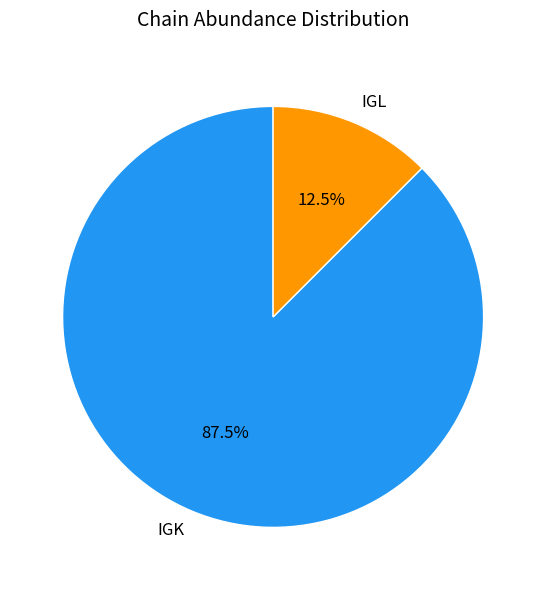

Which slice is the largest?

IGK